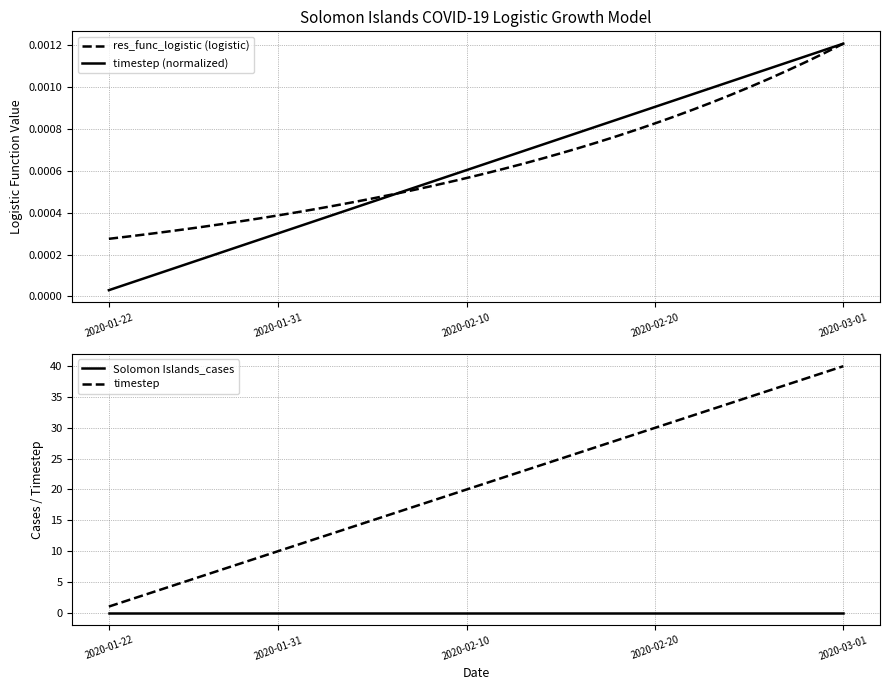

What is the maximum value for timestep?

40